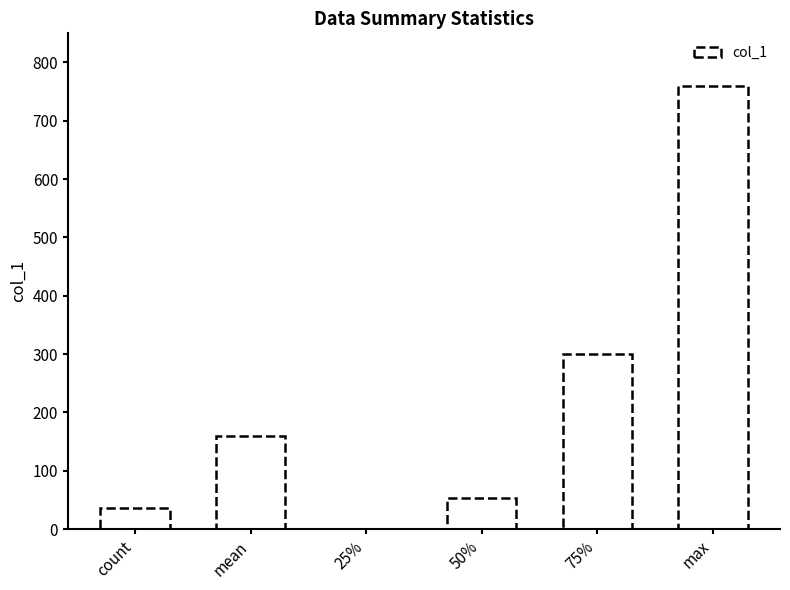

Where is the data nearest to the value 379?

75%